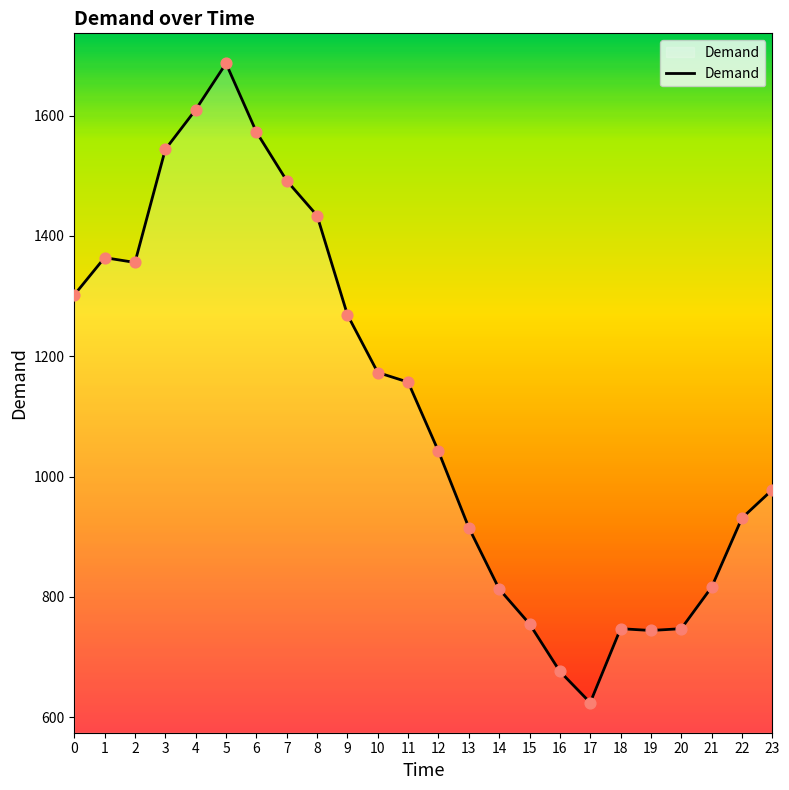

Which has a higher value, 12 or 19?

12